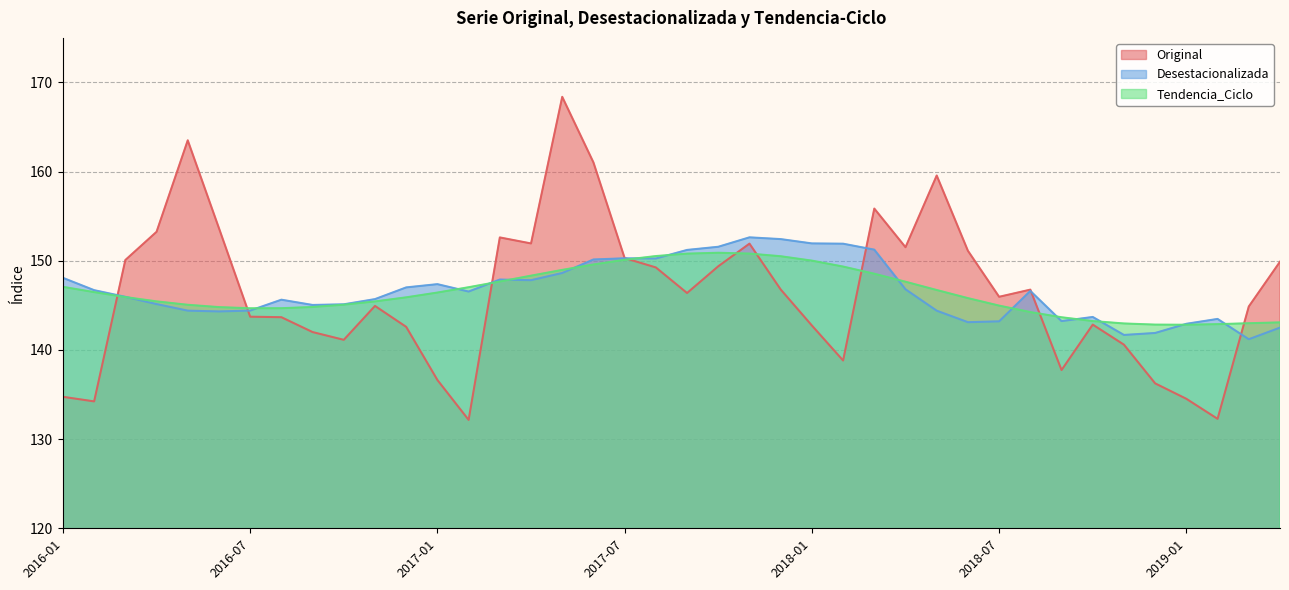

How many times do Tendencia_Ciclo and Desestacionalizada cross each other?

15